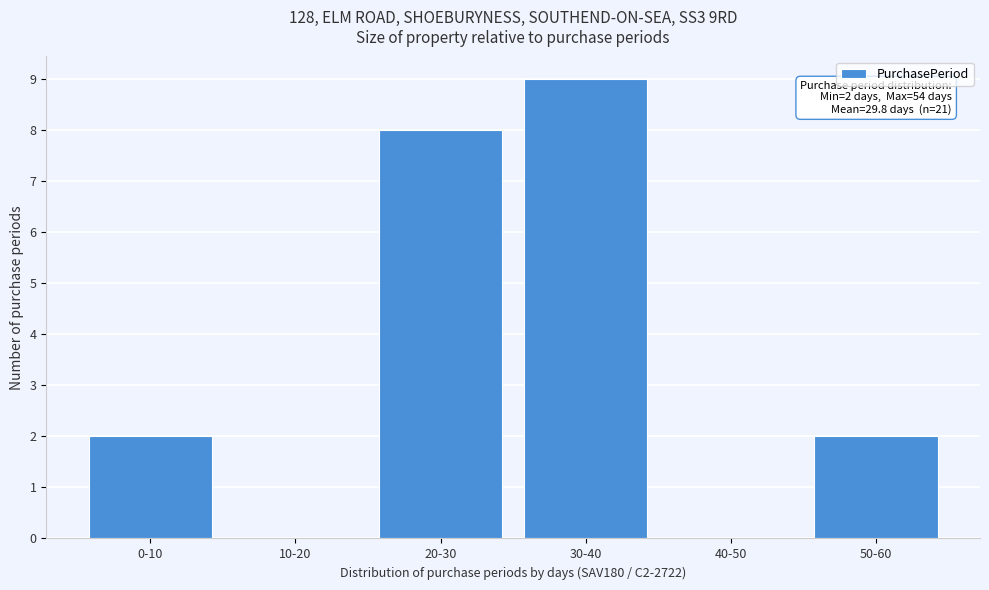

Reading left to right, transcribe all the data shown in this chart.

0-10=2	10-20=0	20-30=8	30-40=9	40-50=0	50-60=2